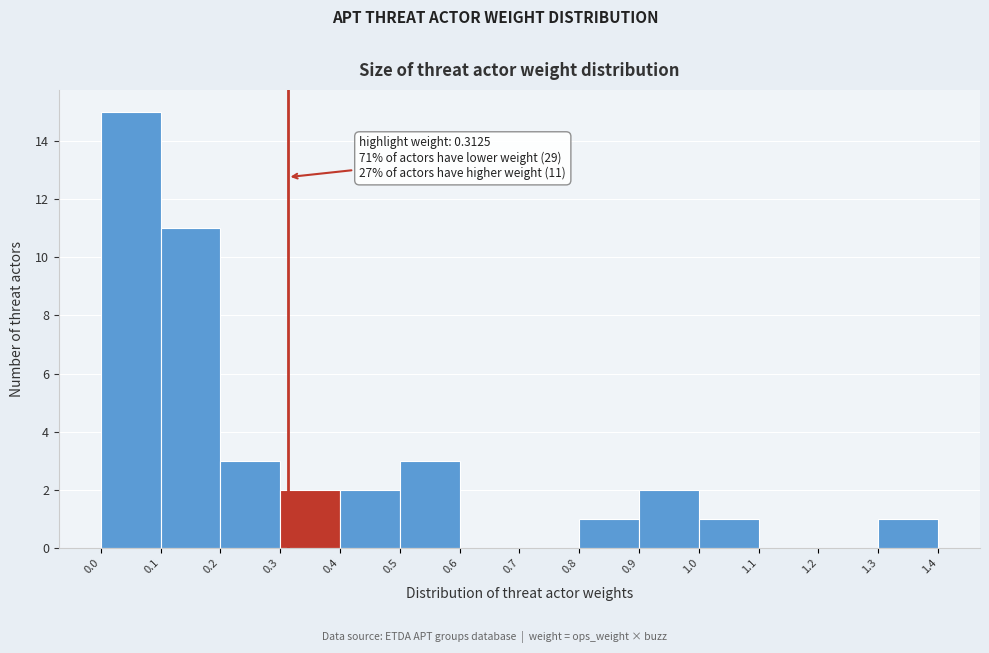

Over which range of the x-axis is the bar tallest?

0.0 to 0.1